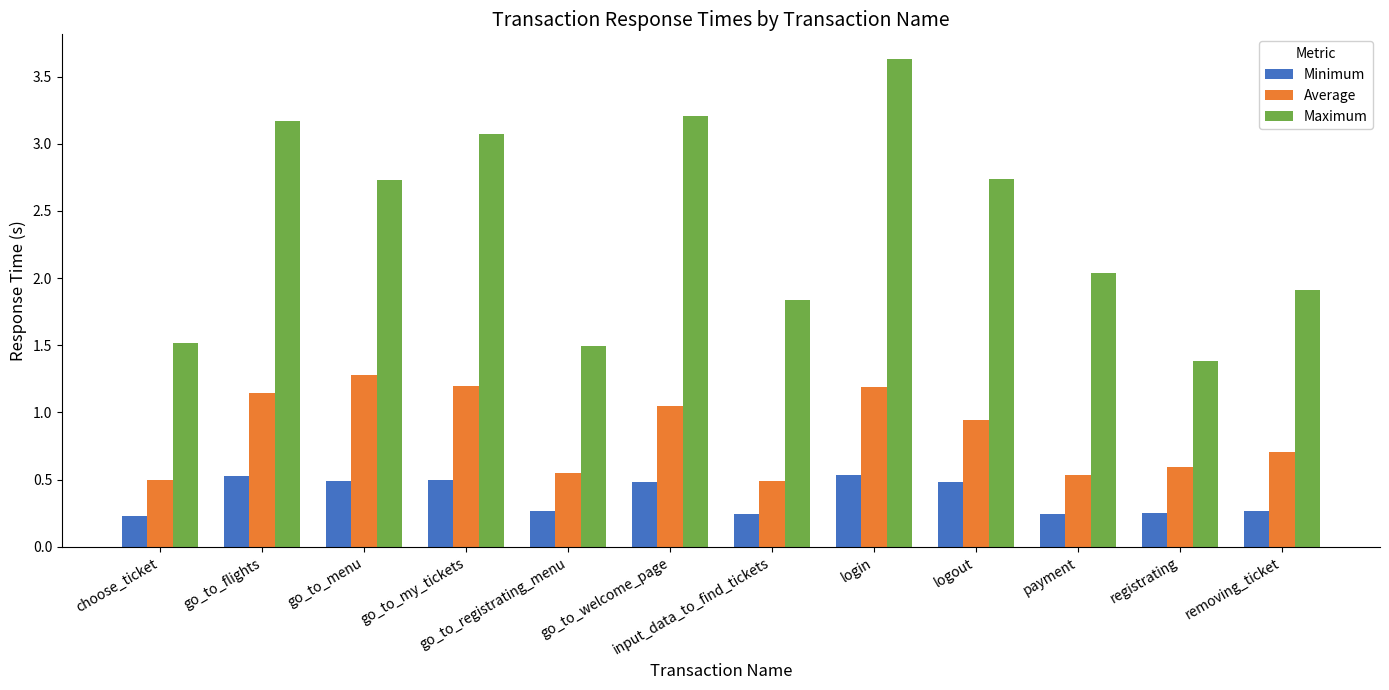

List the series in order of their overall mean, highest first.

Maximum, Average, Minimum